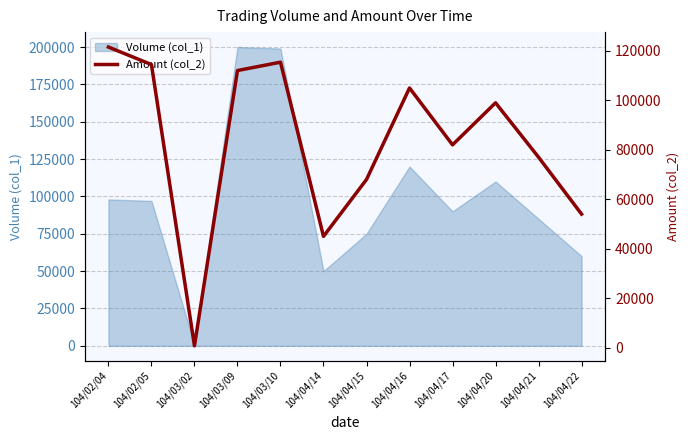

True or false: there are more than 1 points higher than both neighbors.

True